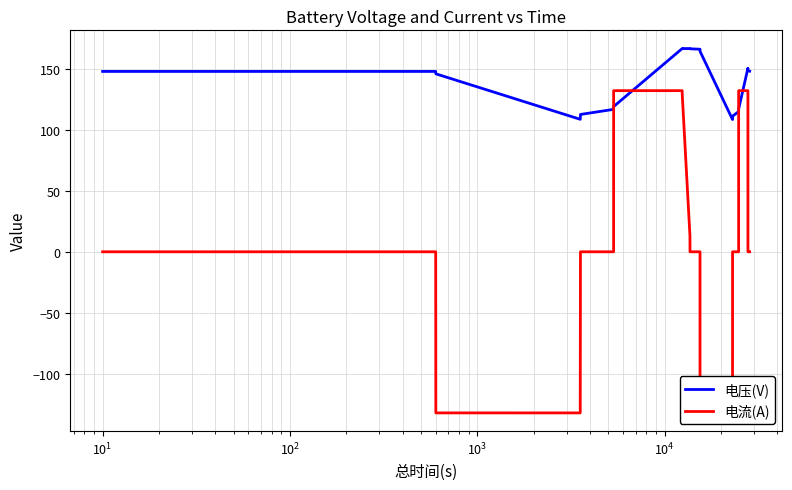

What is the maximum value for 电压(V)?

166.5